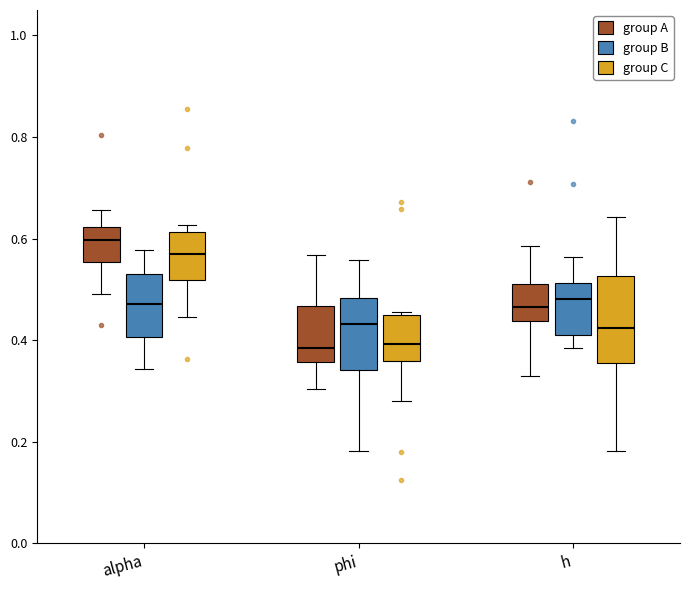

Which box's median line is the highest?

alpha (group A)